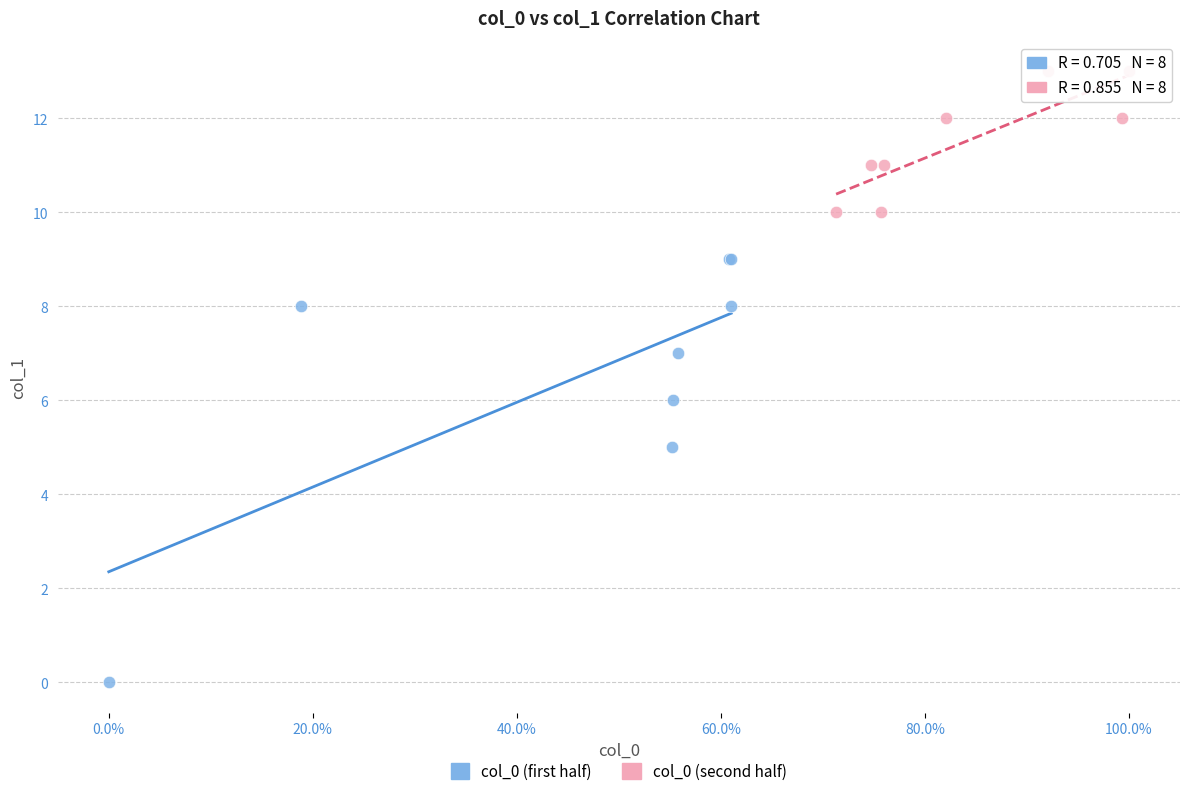

Which series has the largest Y range (max minus min)?

col_0 (first half)